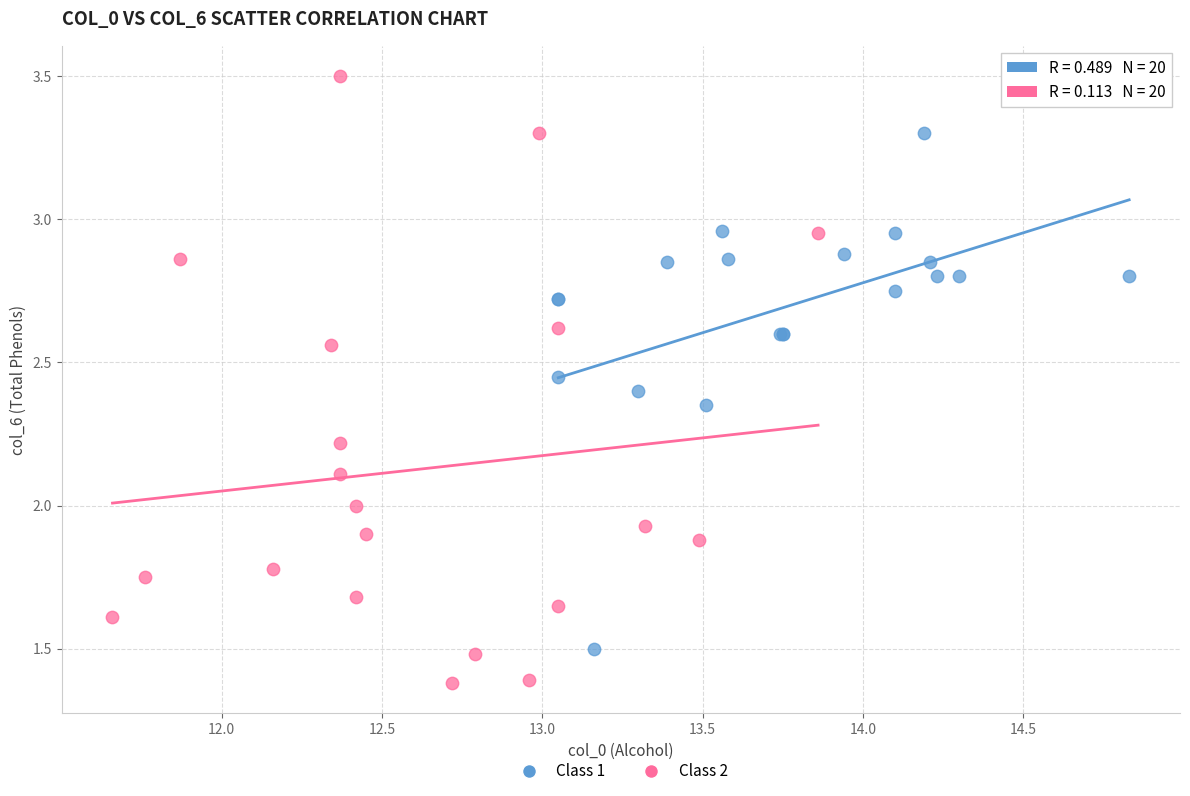

What are all the series names shown in the legend?

Class 1, Class 2